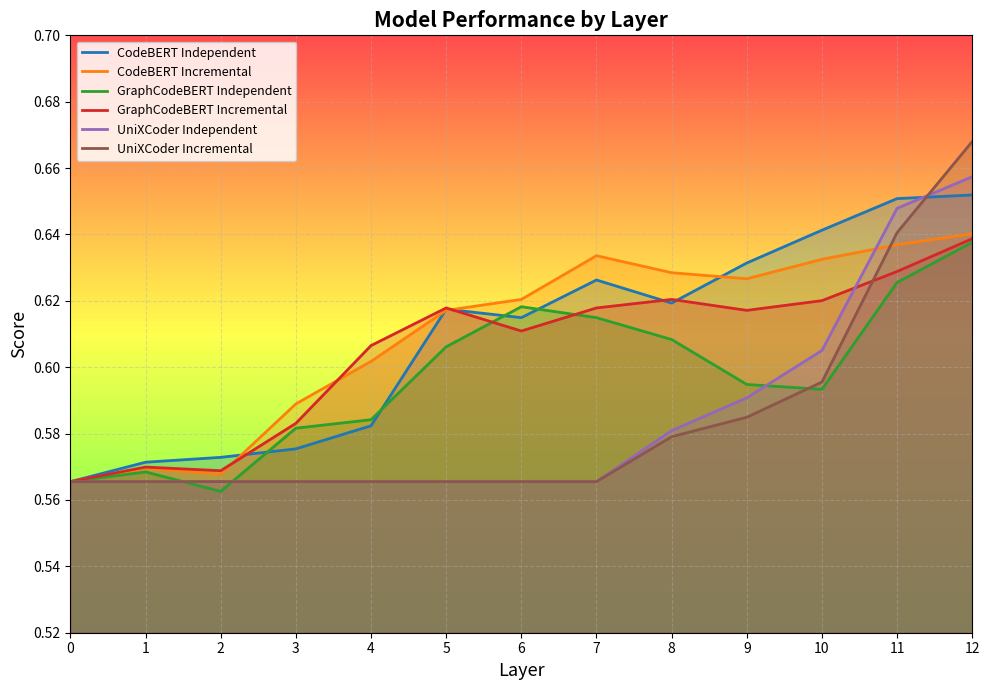

Is it true that UniXCoder Independent equals 0.6 at 5?

True